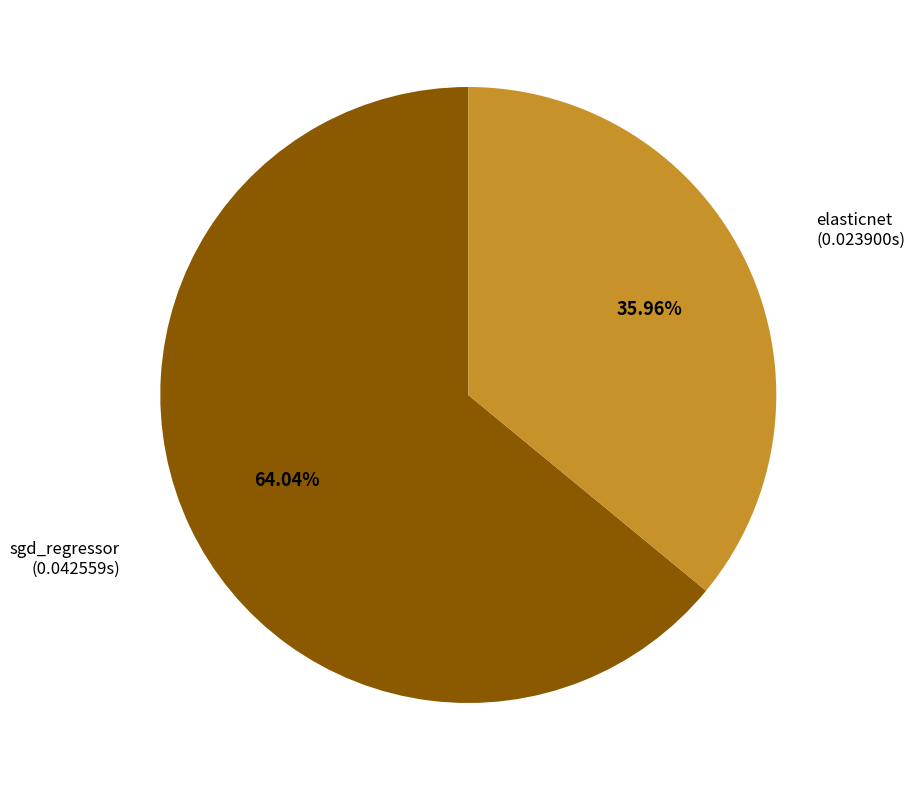

Is there any slice that represents more than half of the pie?

Yes